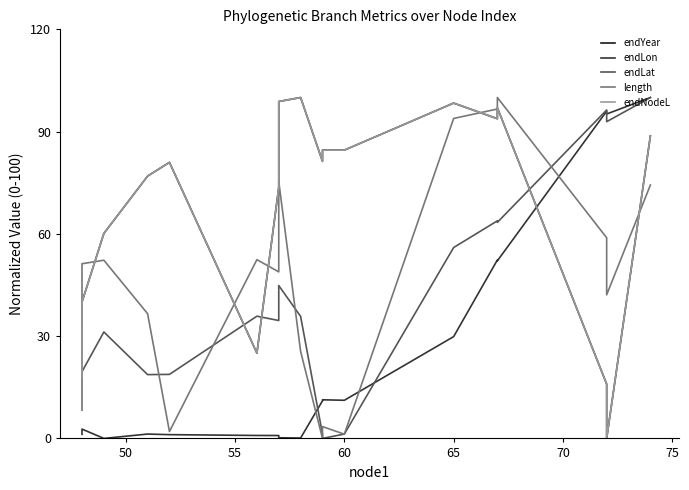

True or false: endLat has more than 0 interior local peaks.

True